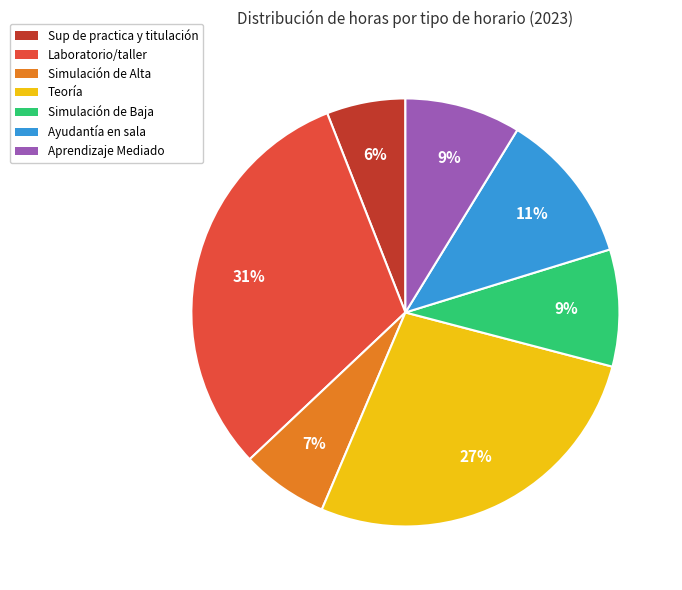

Which category has the smallest portion of the pie?

Sup de practica y titulación